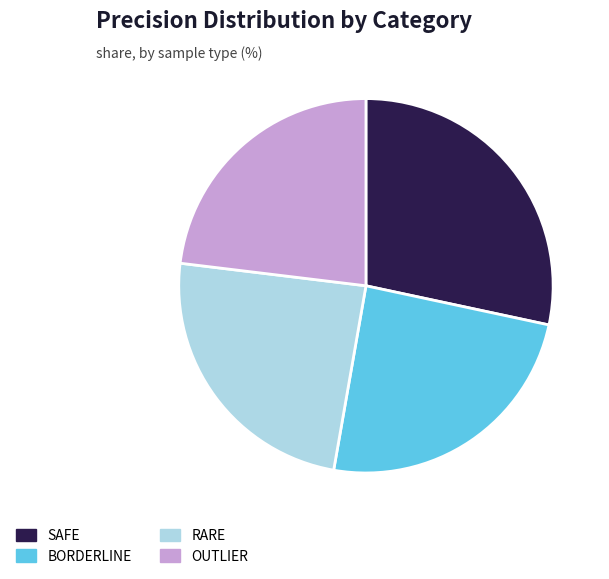

Is the sum of OUTLIER and RARE greater than half?

No